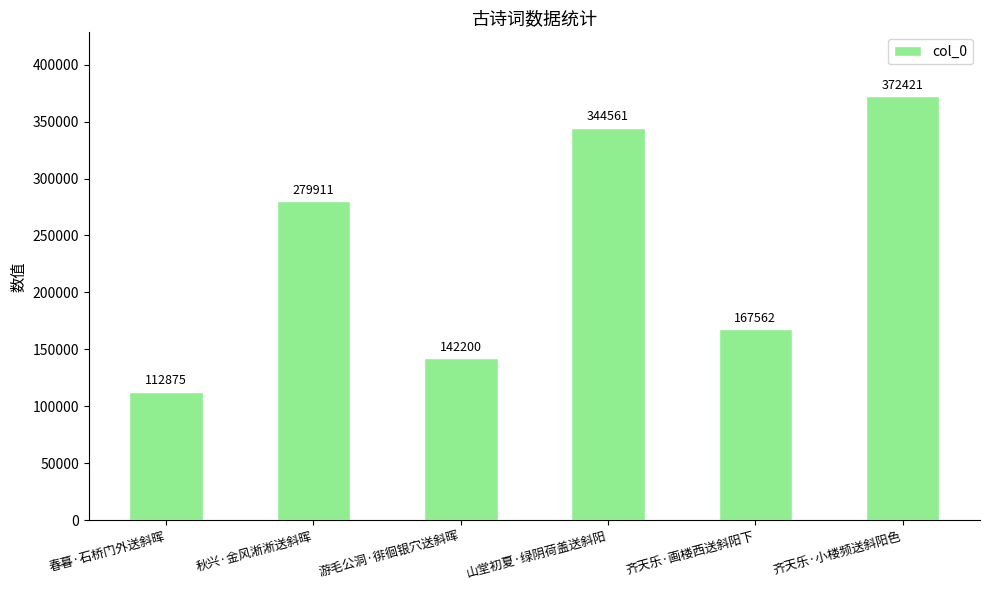

List the labels in order of value, largest first.

齐天乐·小楼频送斜阳色, 山堂初夏·绿阴荷盖送斜阳, 秋兴·金风淅淅送斜晖, 齐天乐·画楼西送斜阳下, 游毛公洞·徘徊银穴送斜晖, 春暮·石桥门外送斜晖